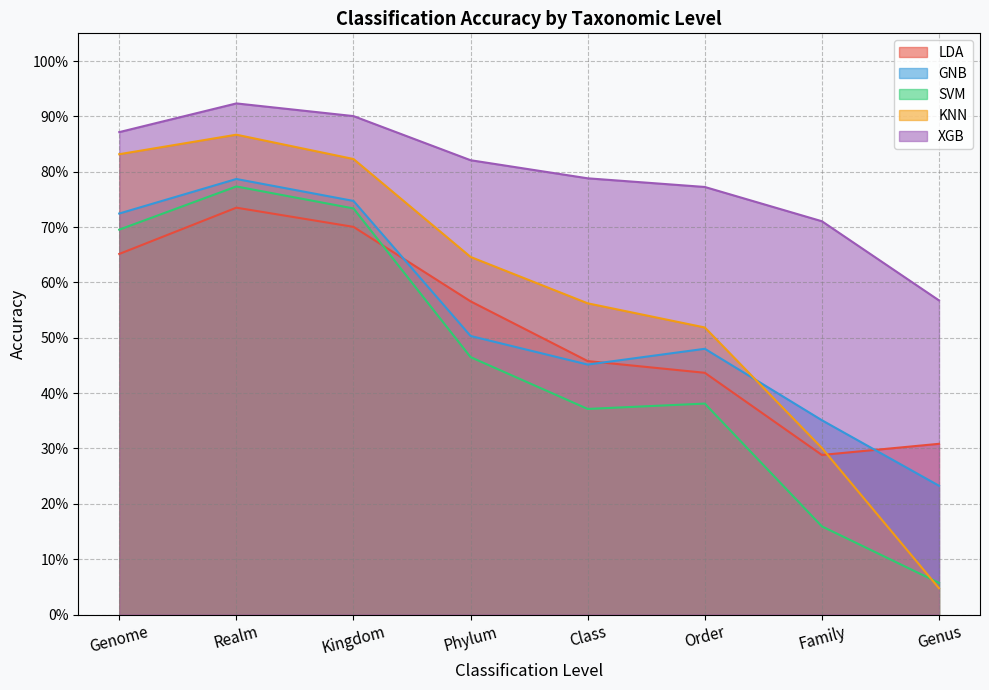

What is the total value across all series at Order?

2.6